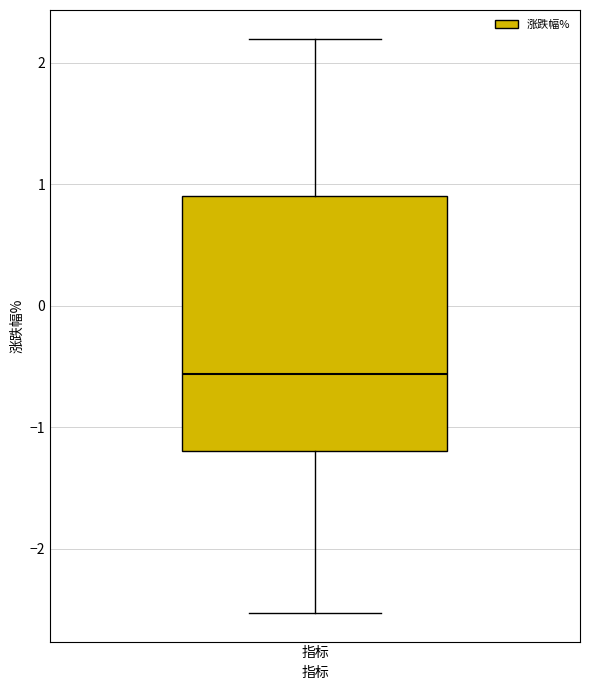

Read this box plot against the y-axis: the position of the median line, the range covered by the box, and the ends of both whiskers. The values are not printed on the chart, so give them approximately, as read against the axis.

median -0.6, box -1.2 to 0.9, whiskers -2.5 to 2.2